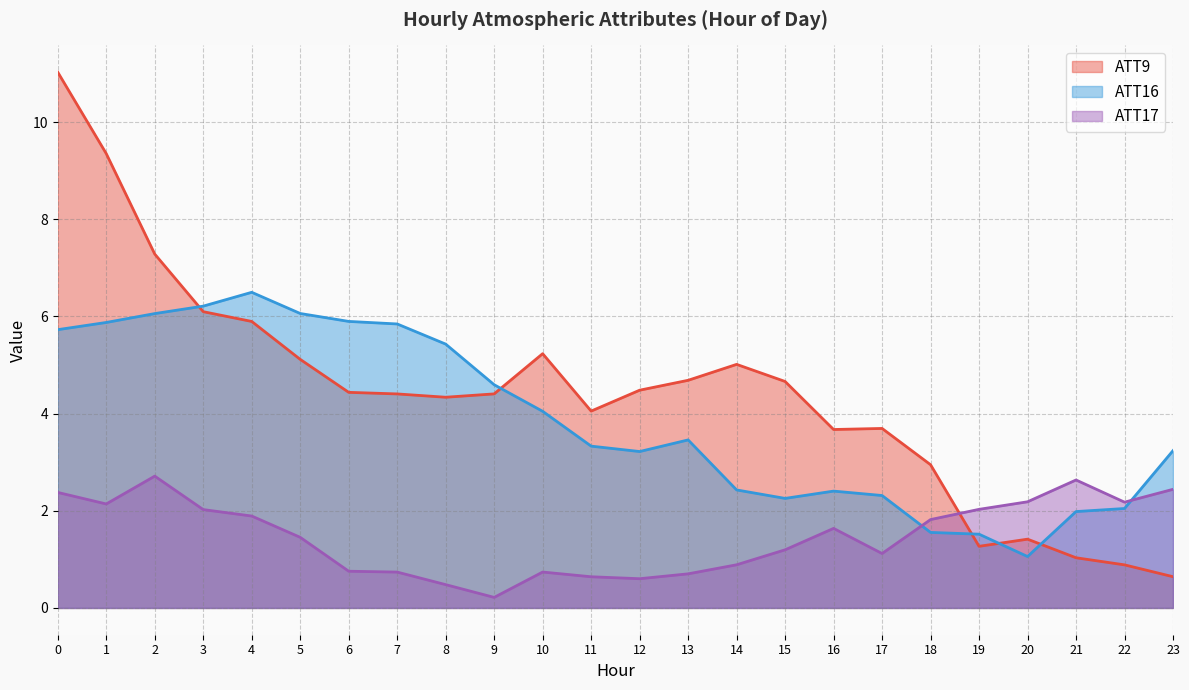

True or false: ATT16 has a value of 5.7 at 0.

True